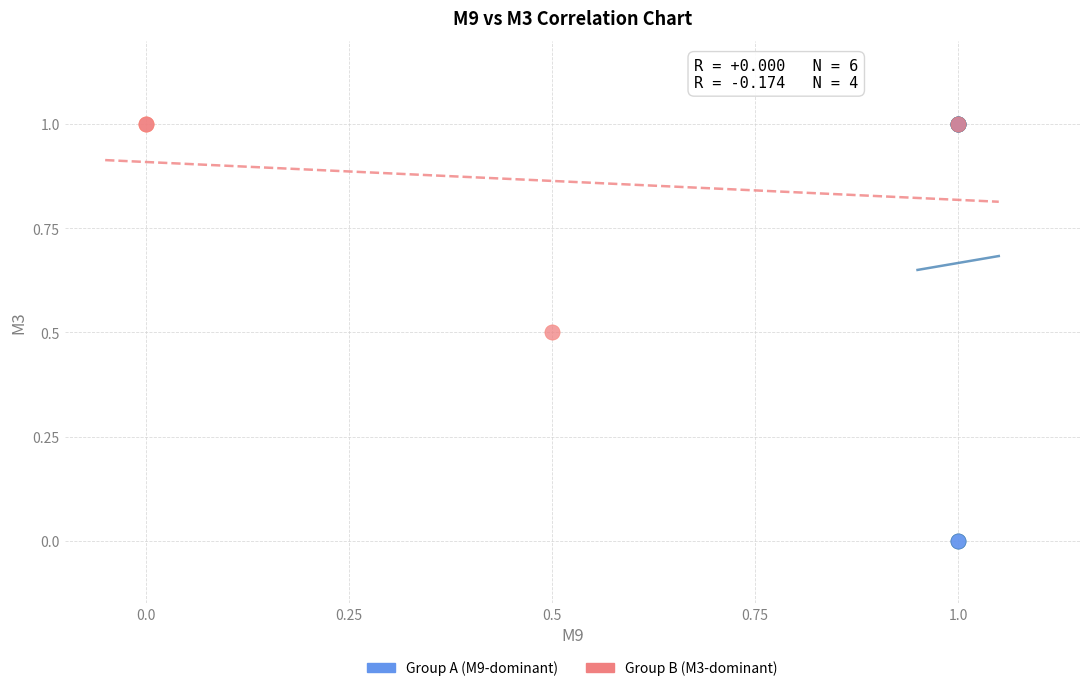

Which series contains the lowest Y value?

Group A (M9-dominant)